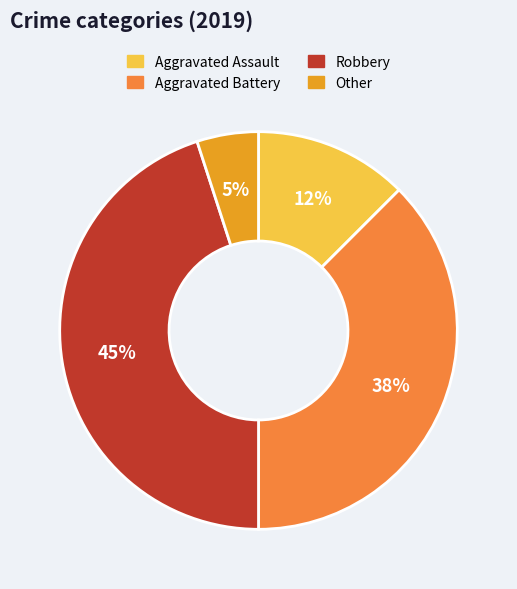

Which slice is the smallest?

Other